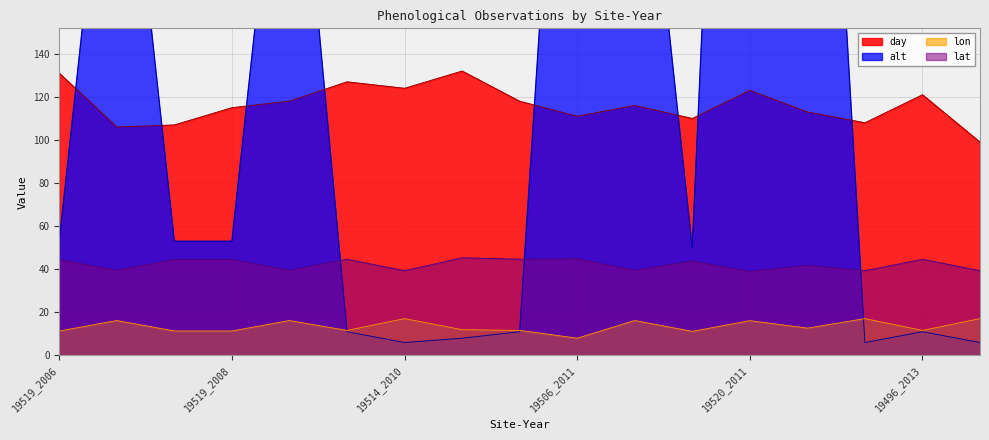

What is the difference between the highest and lowest values at 19519_2006?

119.6